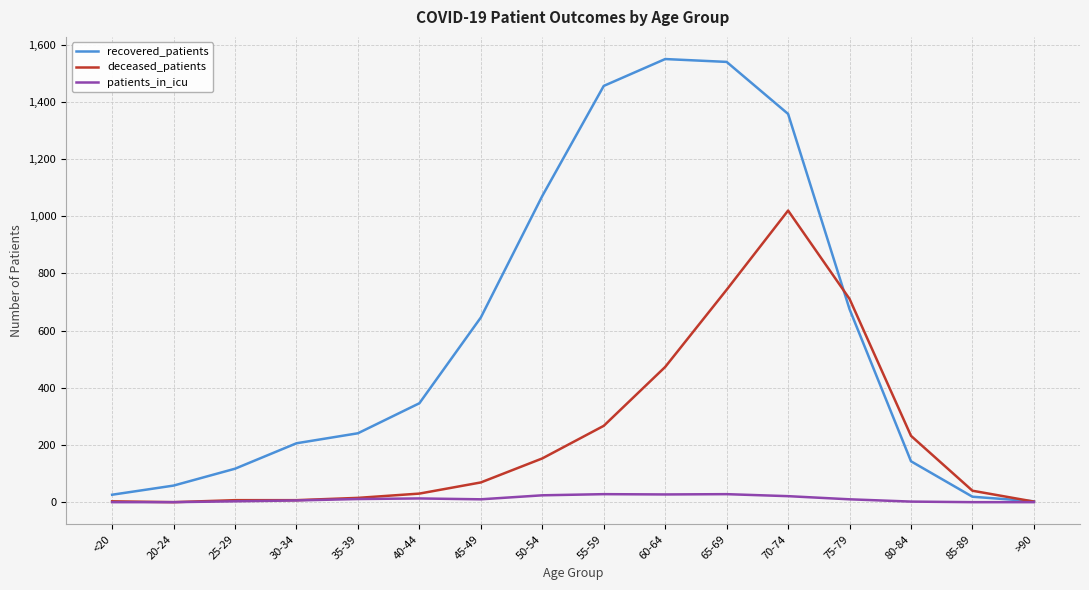

At which label is recovered_patients closest to 776?

75-79